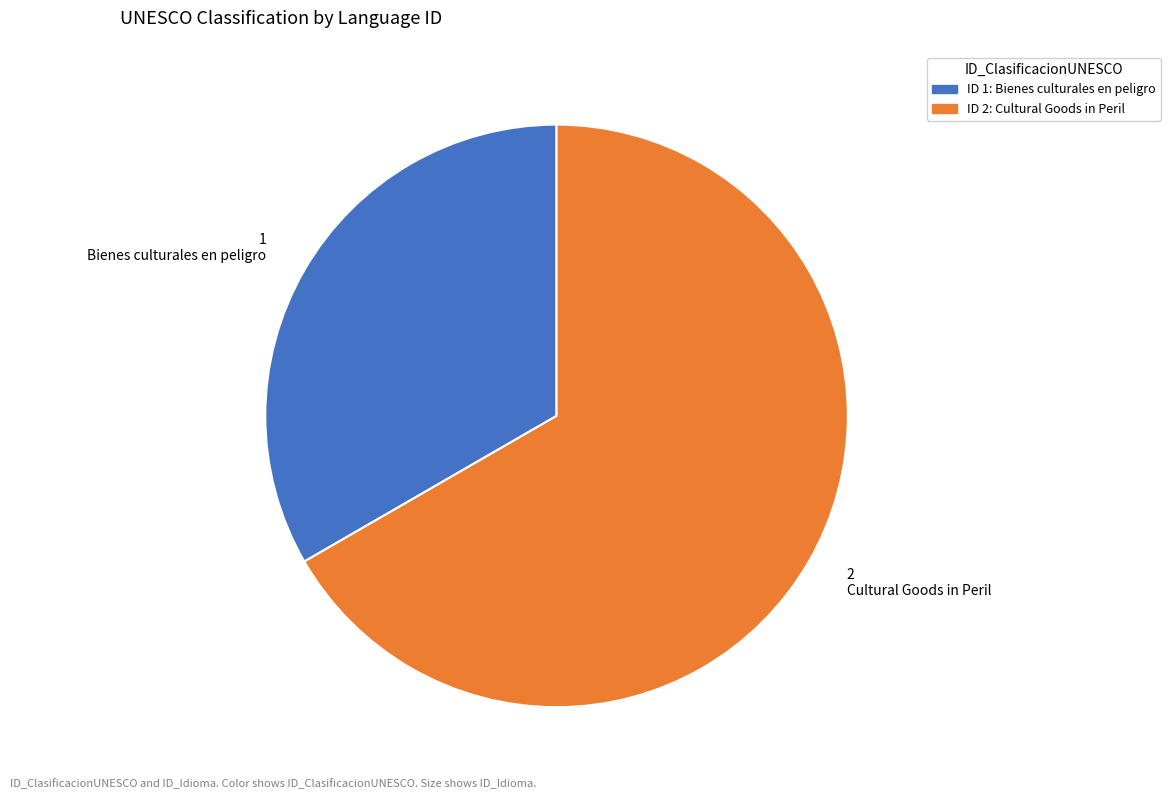

Count the number of slices in the pie.

2